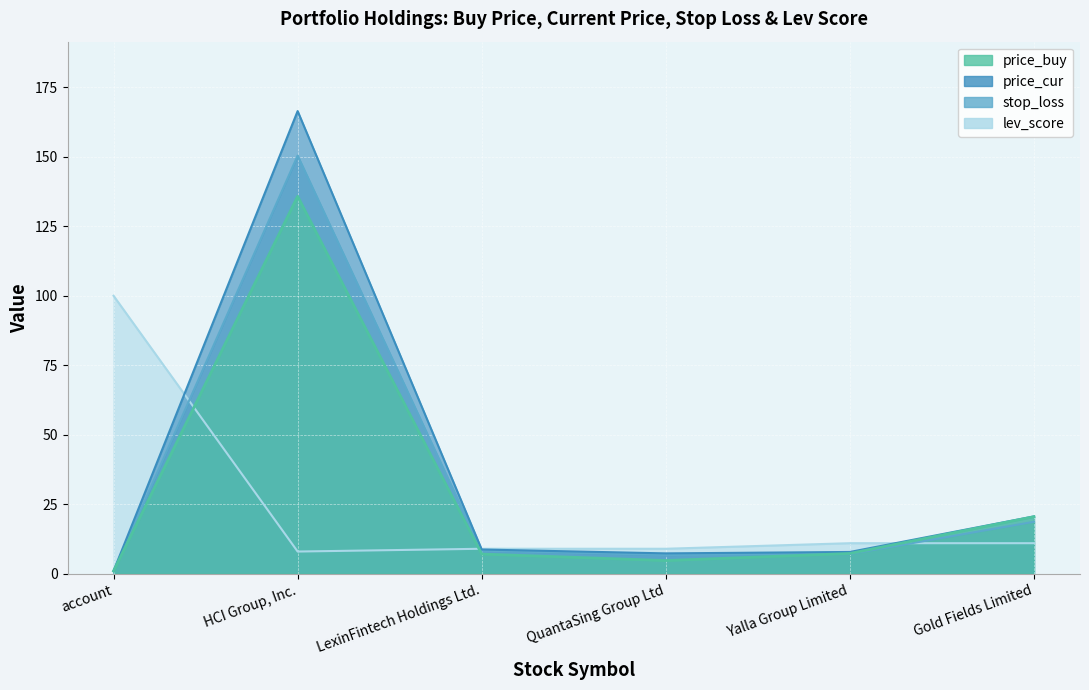

What is the greatest value displayed?

166.4